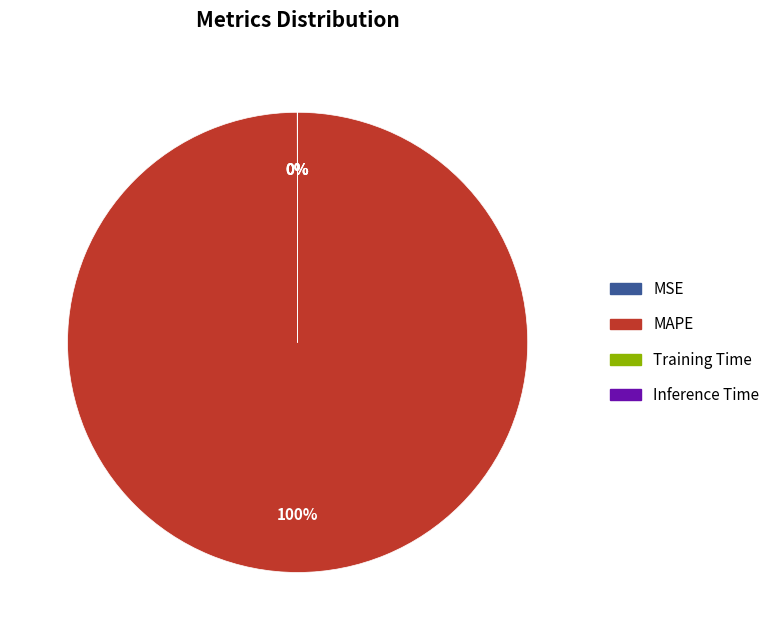

To the nearest percent, what is the average slice percentage?

25%